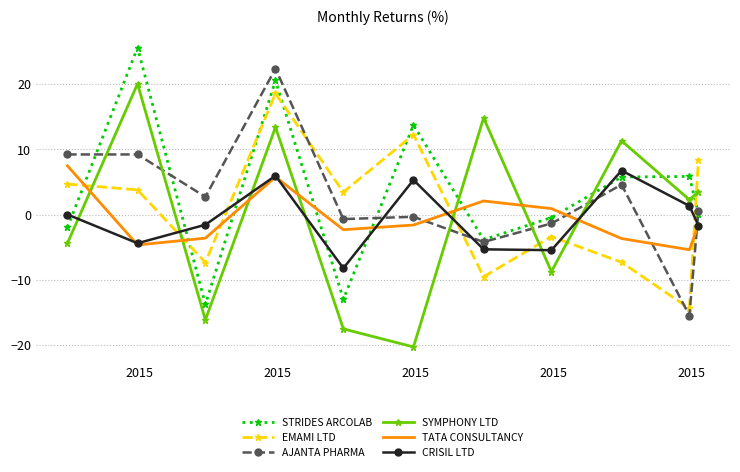

How many times do SYMPHONY LTD and EMAMI LTD cross each other?

6